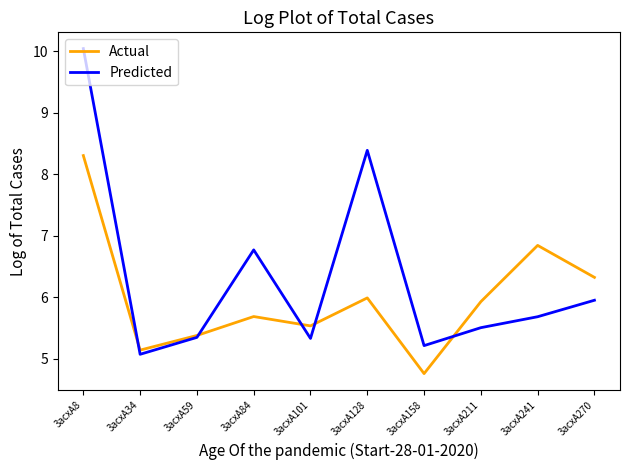

Is the value of Actual at 3acxA241 greater than the value of Predicted at 3acxA158?

Yes